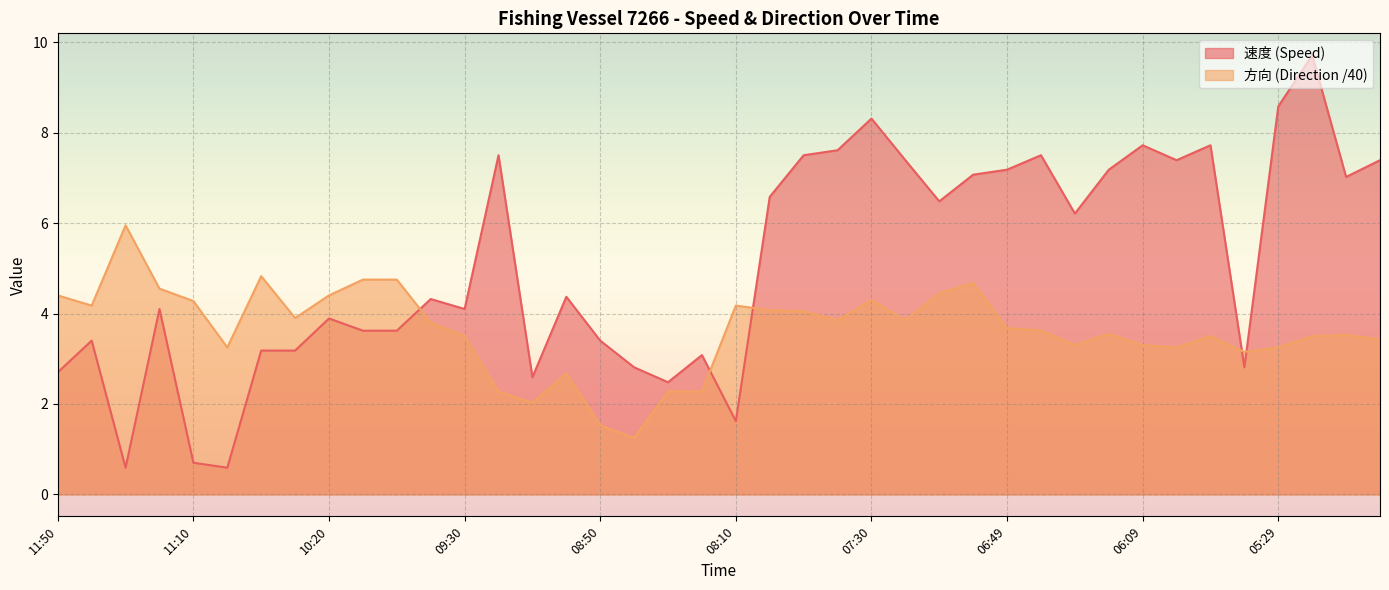

True or false: 方向 has more than 1 points higher than both neighbors.

True